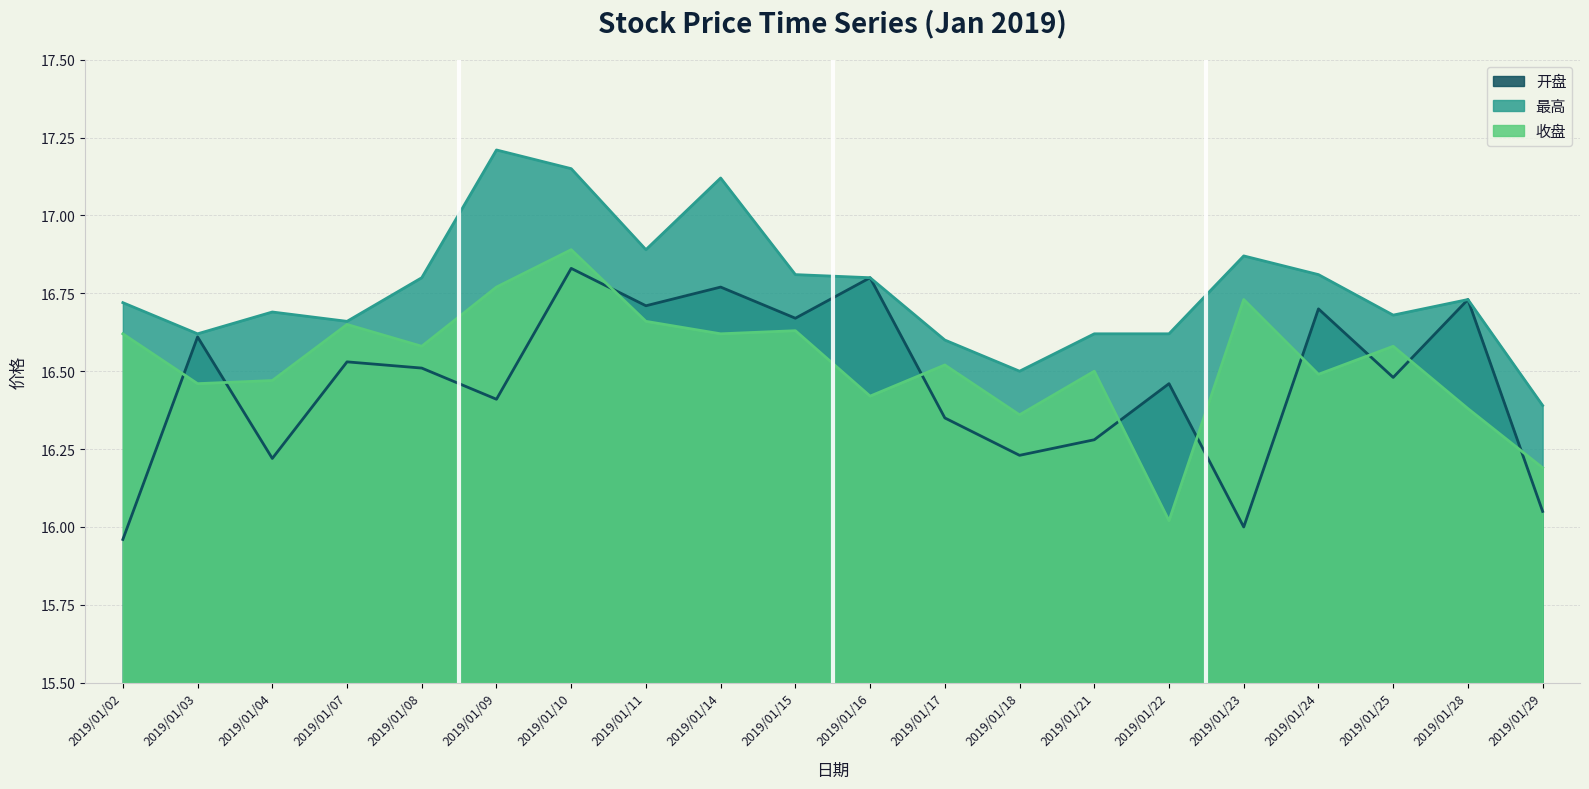

What is the approximate value of 最高 at 2019/01/15?

16.8